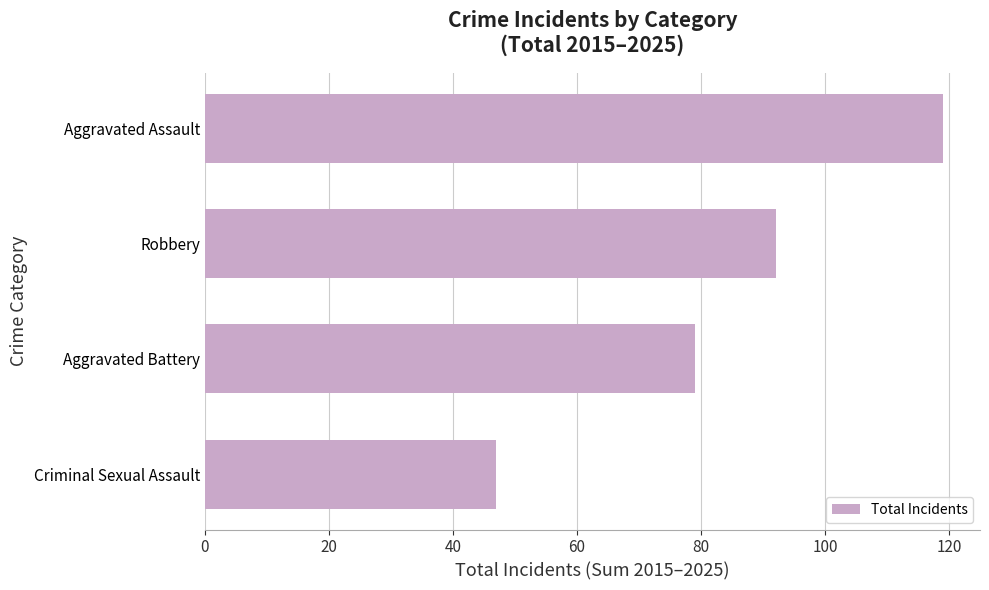

Is it true that the value at Aggravated Assault is 193?

False